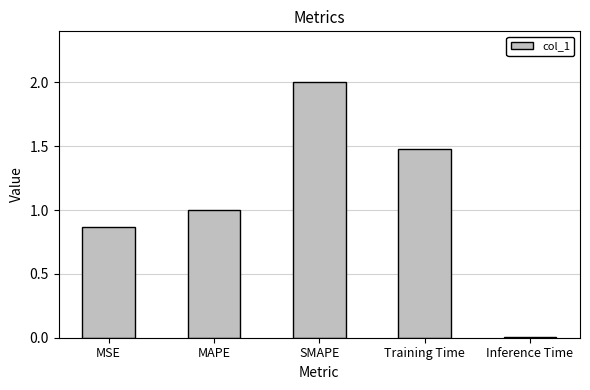

Rank the categories by value from highest to lowest.

SMAPE, Training Time, MAPE, MSE, Inference Time